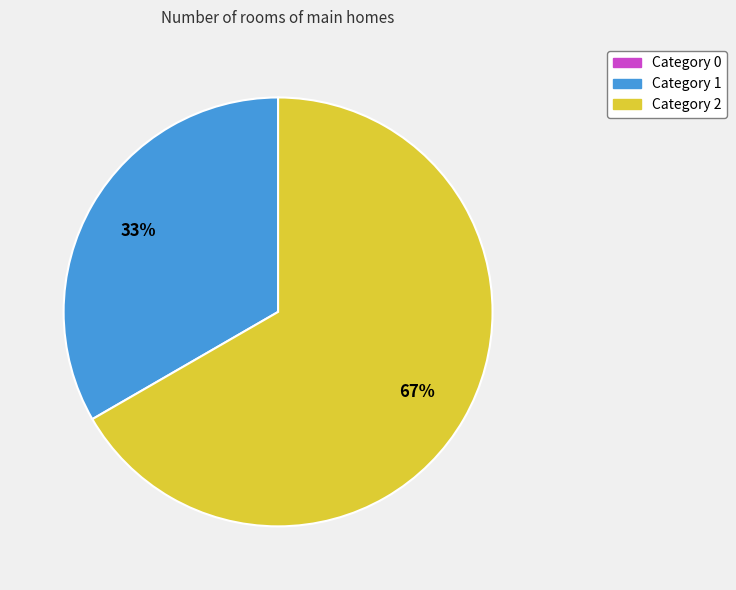

Is there a majority slice in this chart?

Yes